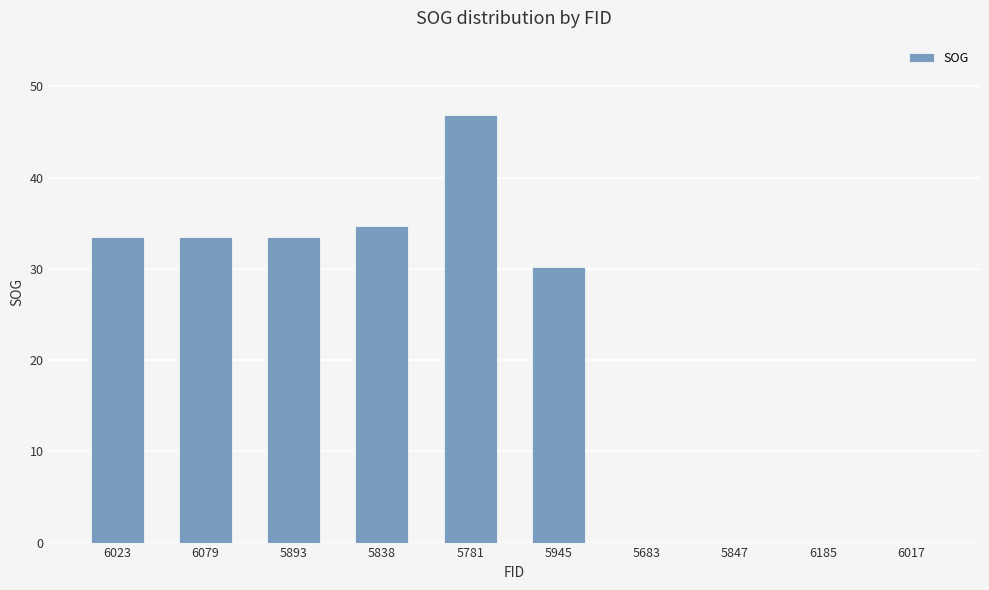

True or false: the data shows 54.5 at 6023.

False